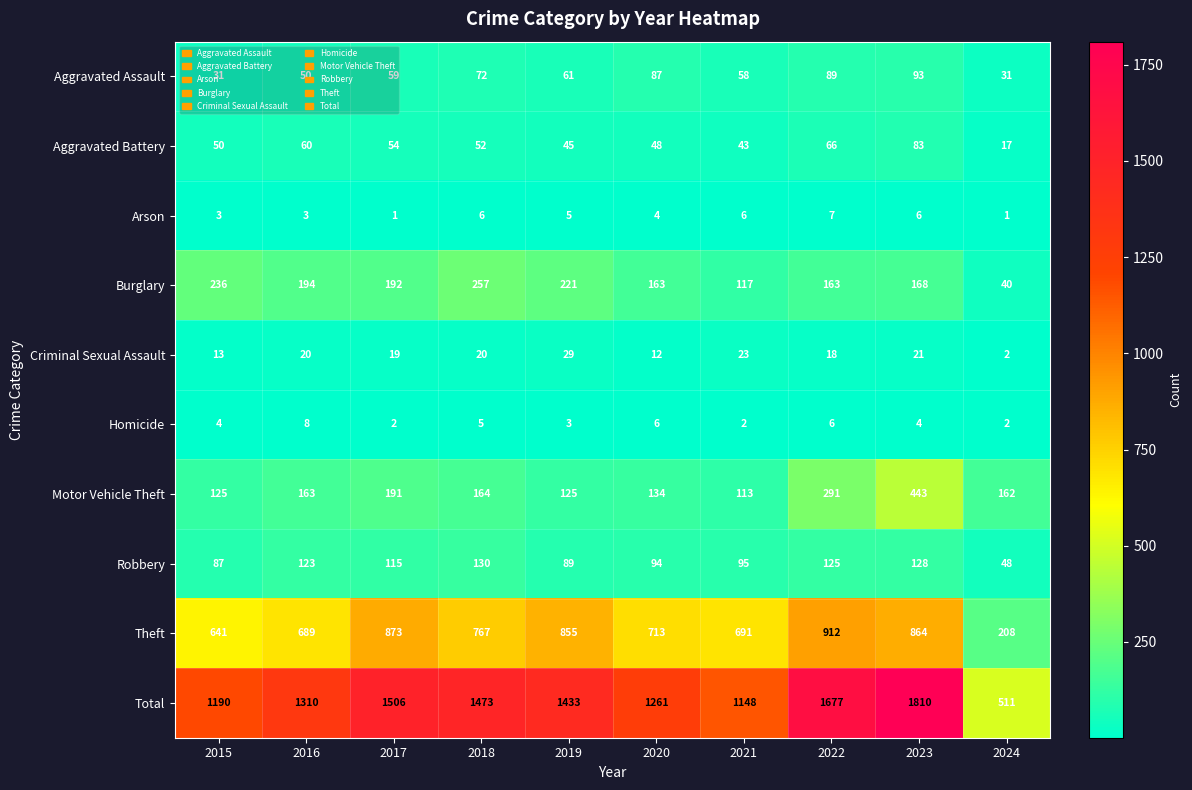

At 2018, list the series in order from smallest to largest.

Homicide, Arson, Criminal Sexual Assault, Aggravated Battery, Aggravated Assault, Robbery, Motor Vehicle Theft, Burglary, Theft, Total